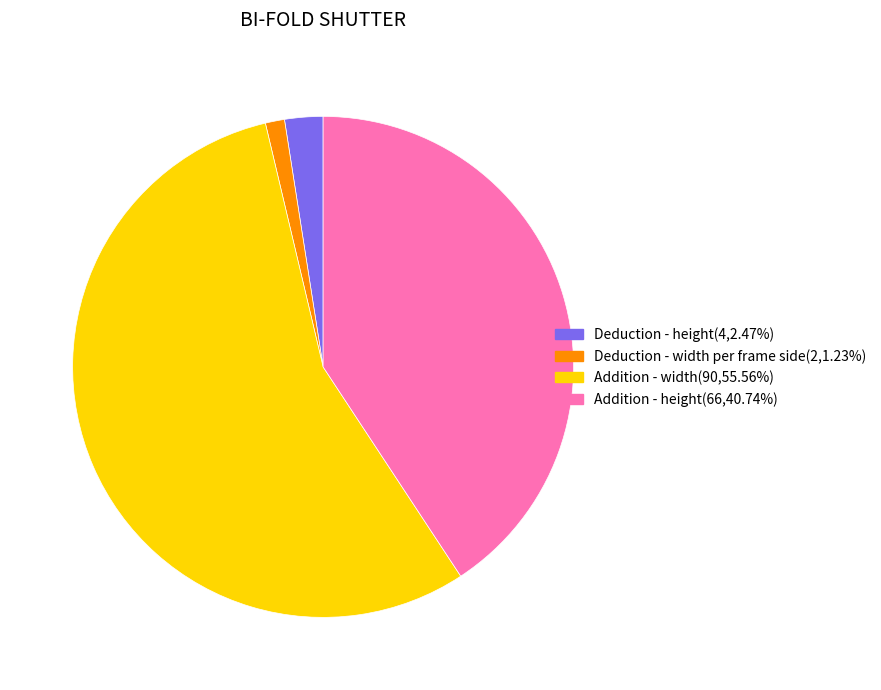

Does any single category account for the majority?

Yes